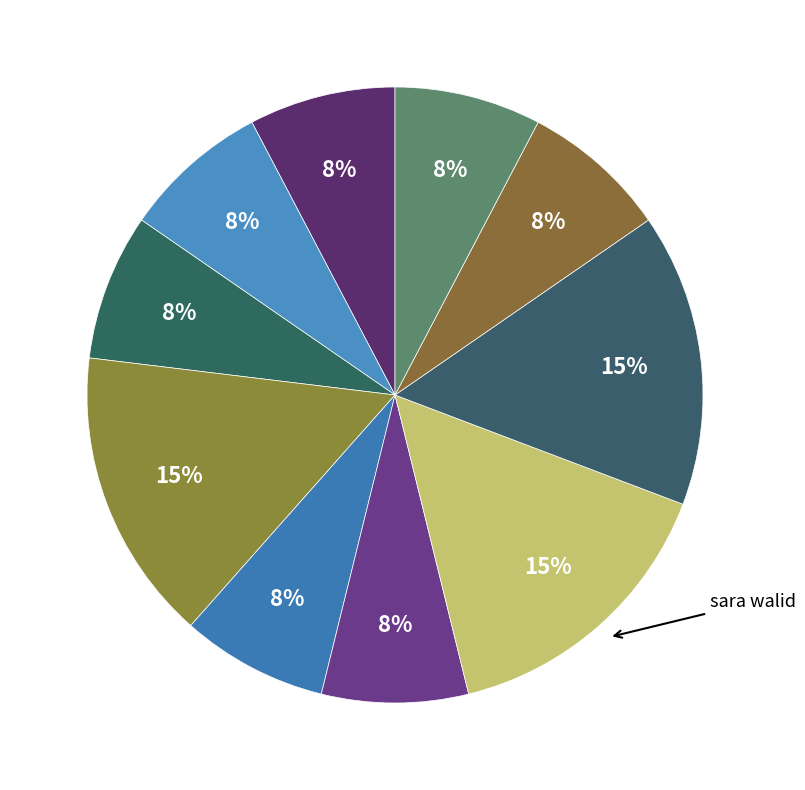

Count the number of slices in the pie.

10